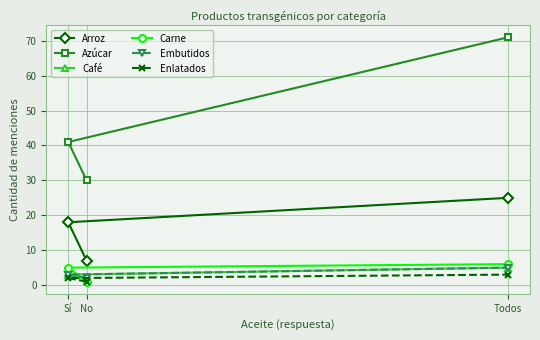

Is it true that Azúcar equals 41 at Sí?

True